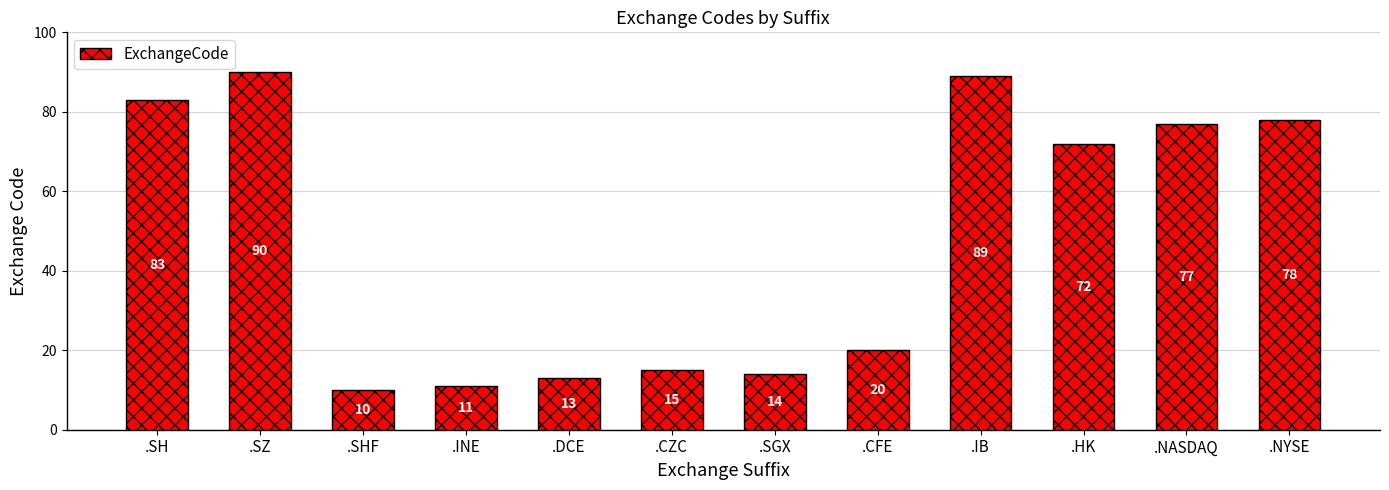

At which category does the chart reach its minimum across all series?

.SHF